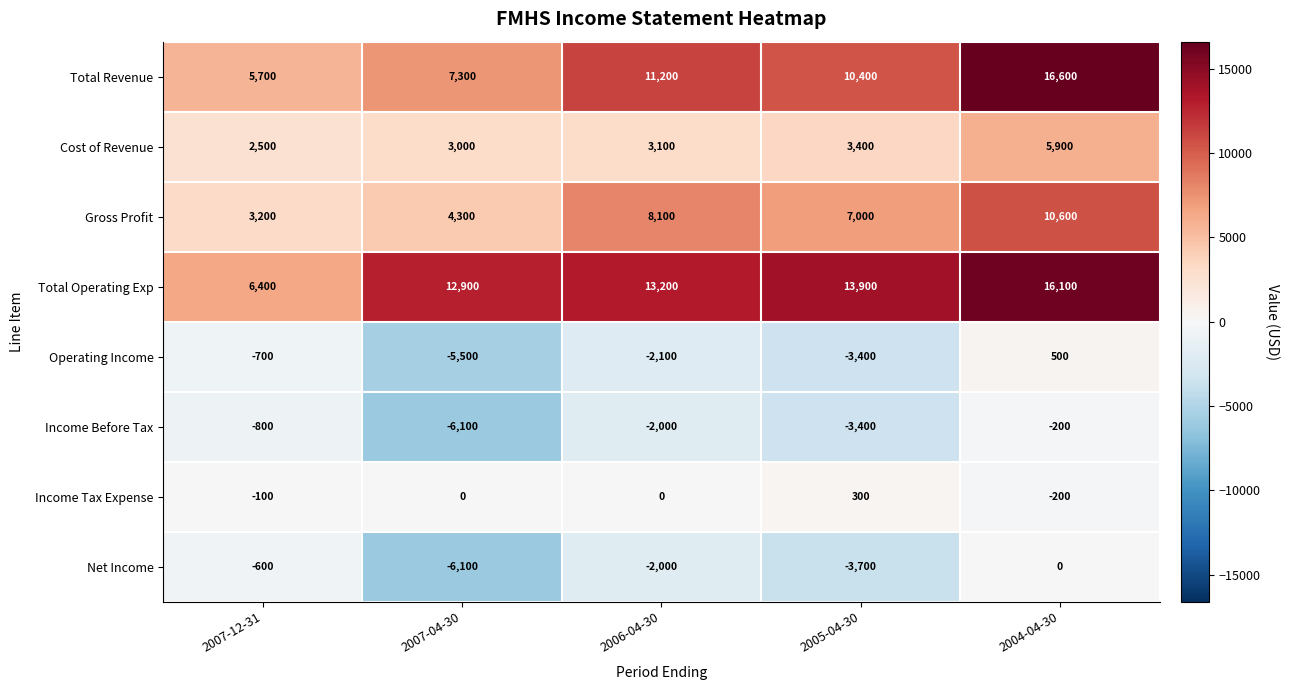

Which series has the largest total across all categories?

Total Operating Exp